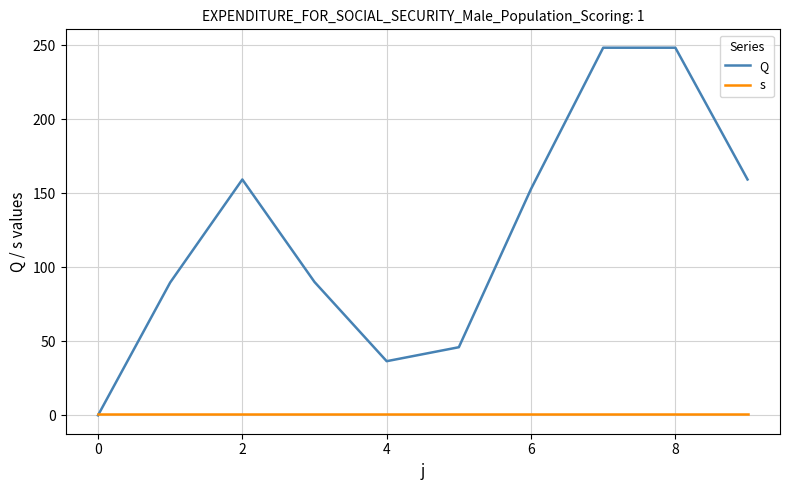

Which series has the largest total across all categories?

Q